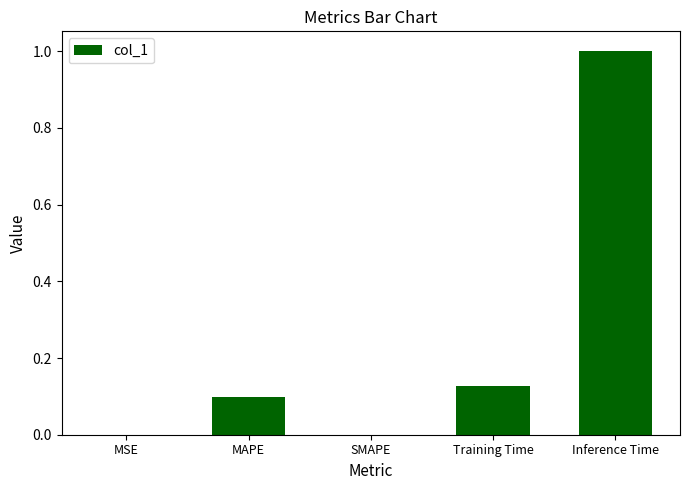

What is the change in value from Training Time to Inference Time?

+0.9